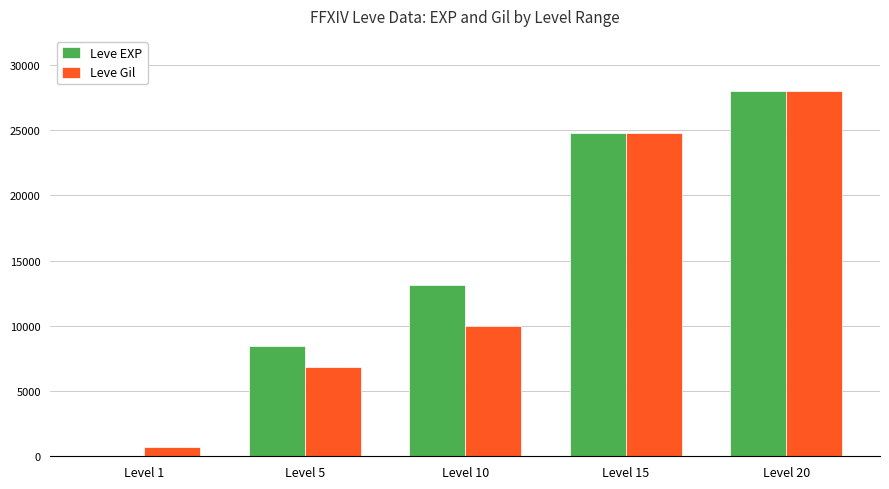

The value of Leve EXP at Level 15 is 34384. True or false?

False